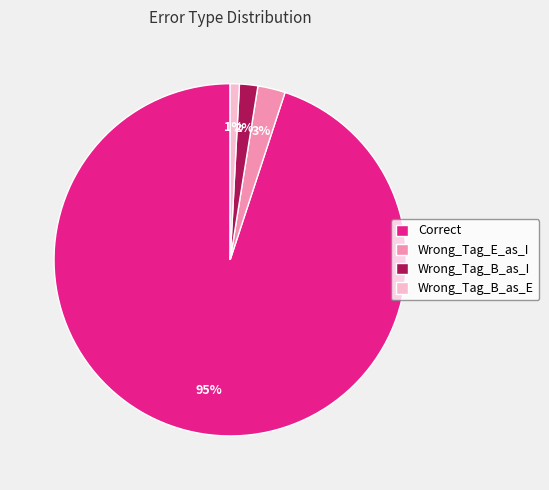

What percentage is the Wrong_Tag_E_as_I slice, to the nearest percent?

3%